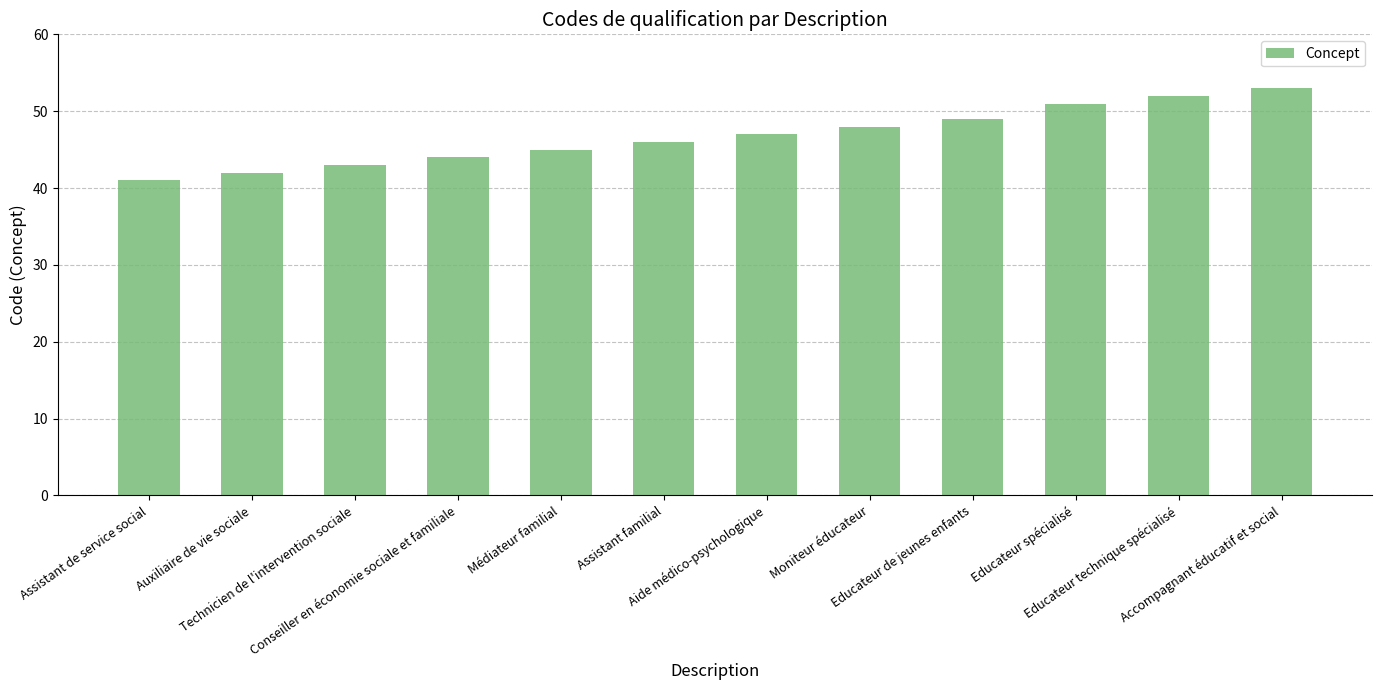

Rank the categories by value from highest to lowest.

Accompagnant éducatif et social, Educateur technique spécialisé, Educateur spécialisé, Educateur de jeunes enfants, Moniteur éducateur, Aide médico-psychologique, Assistant familial, Médiateur familial, Conseiller en économie sociale et familiale, Technicien de l'intervention sociale, Auxiliaire de vie sociale, Assistant de service social